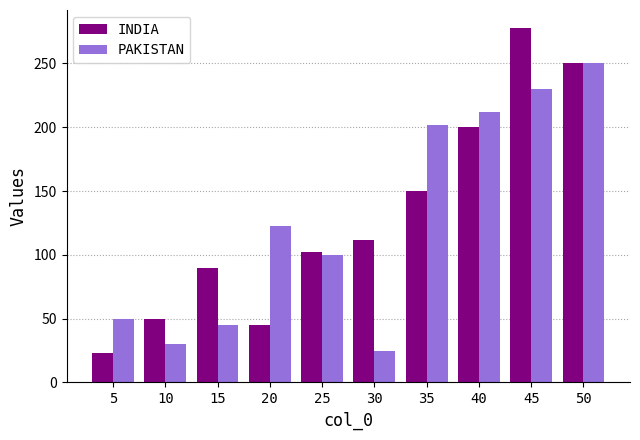

At which label does PAKISTAN reach its peak?

50